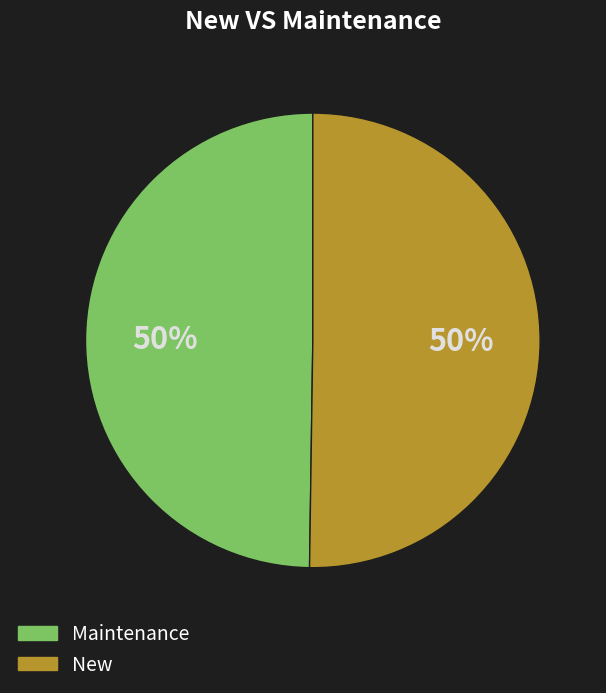

To the nearest percent, what is the combined percentage of New and Maintenance?

100%